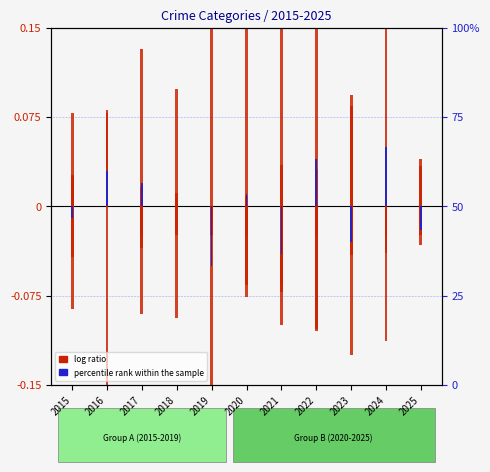

At which label is percentile rank within the sample closest to 0?

2018